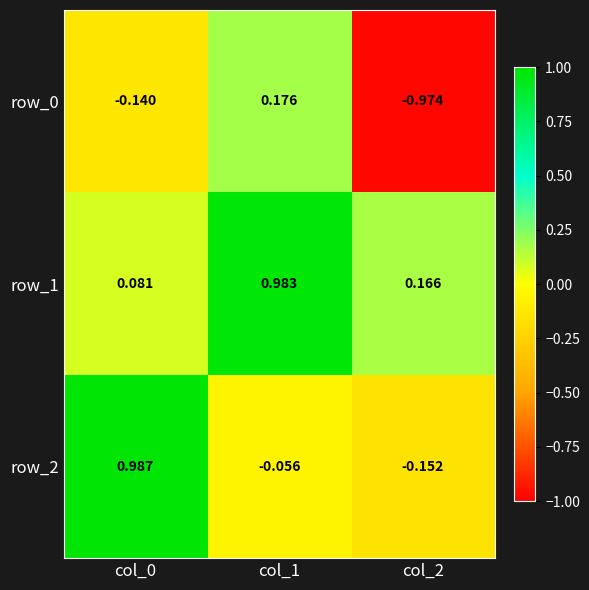

Which series has the widest spread of values?

row_0